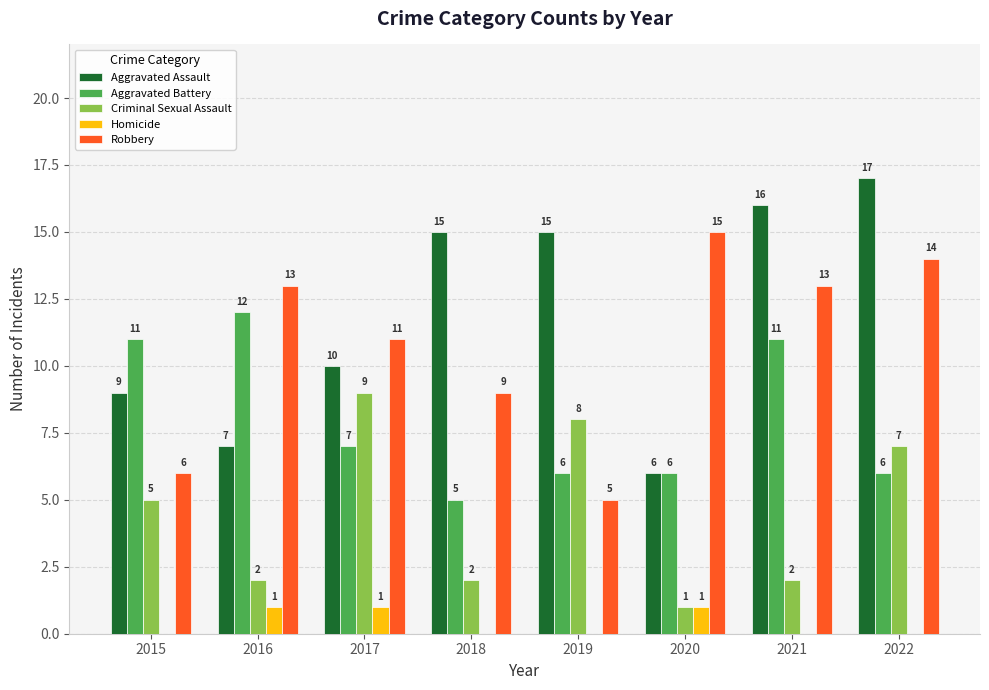

What is the sum of all Criminal Sexual Assault values?

36